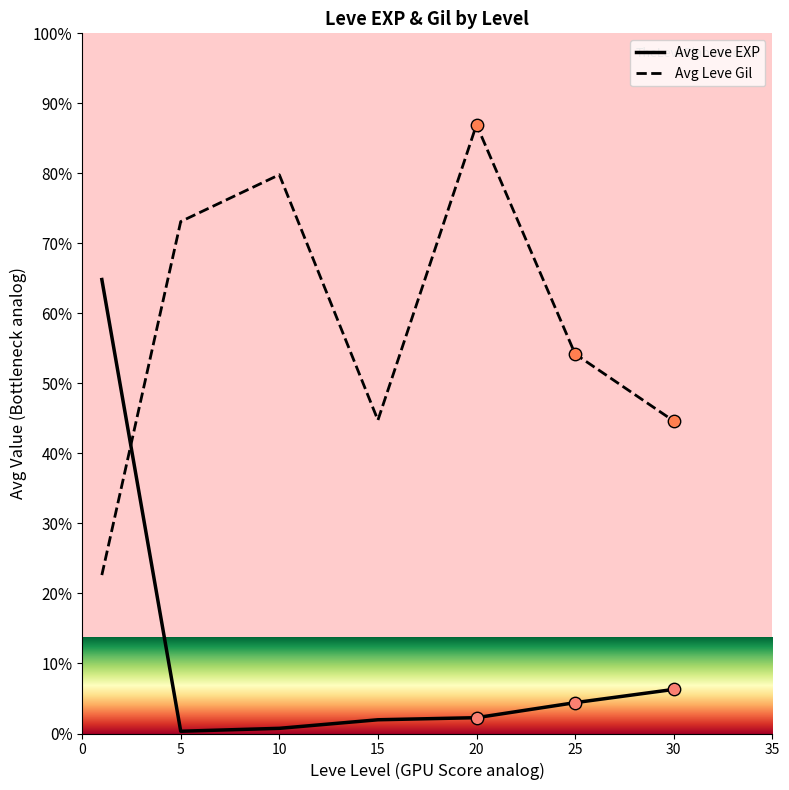

What are all the series names shown in the legend?

Avg Leve EXP, Avg Leve Gil